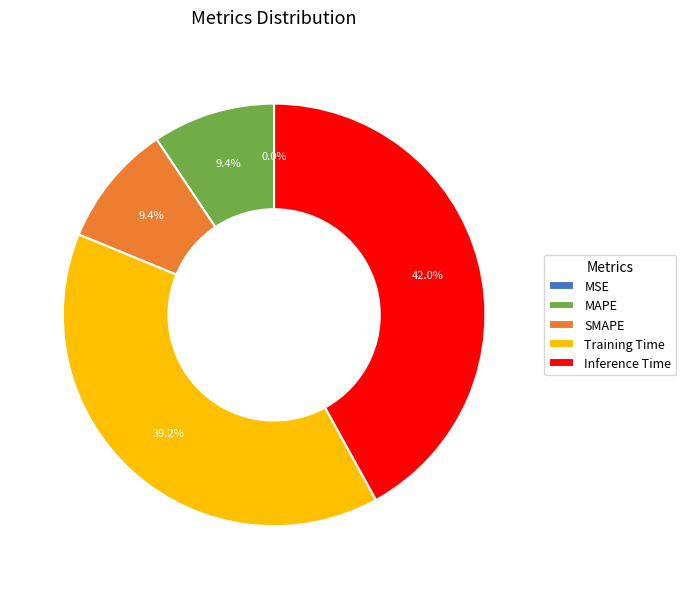

What is the largest slice in the pie chart?

Inference Time